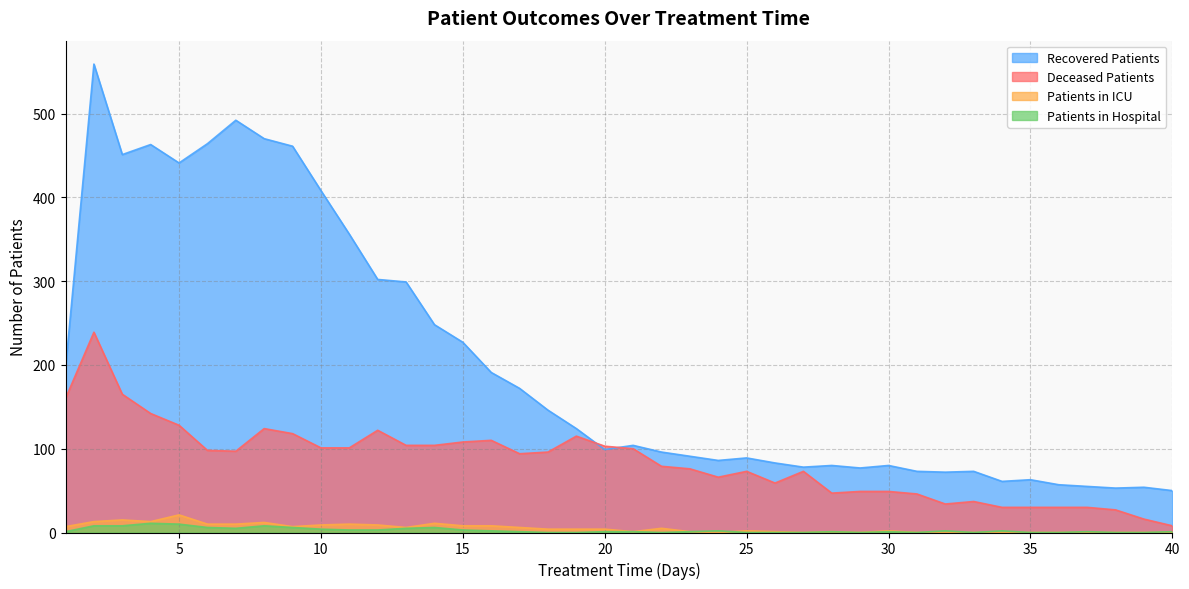

Between 7 and 17, which series saw the biggest shift?

recovered_patients